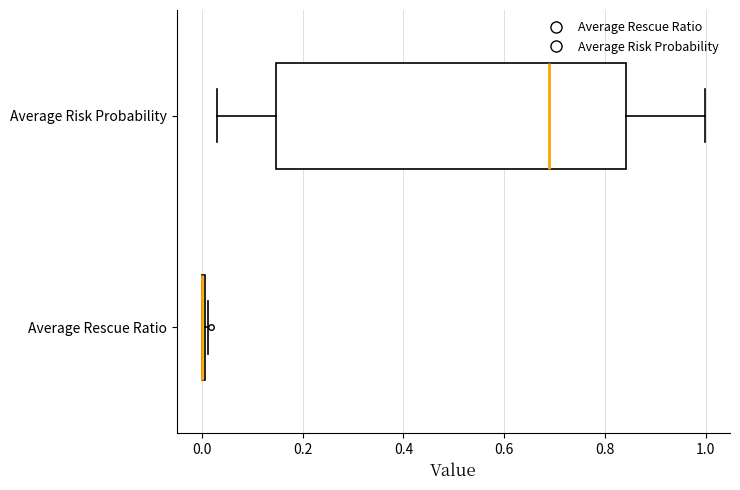

Where does the left whisker of the box for Average Risk Probability end on the x-axis? The values are not printed on the chart, so give them approximately, as read against the axis.

0.04